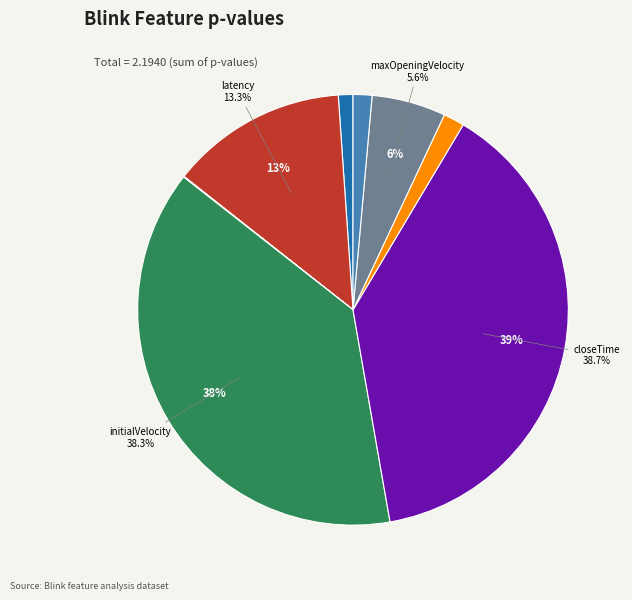

Is there a majority slice in this chart?

No